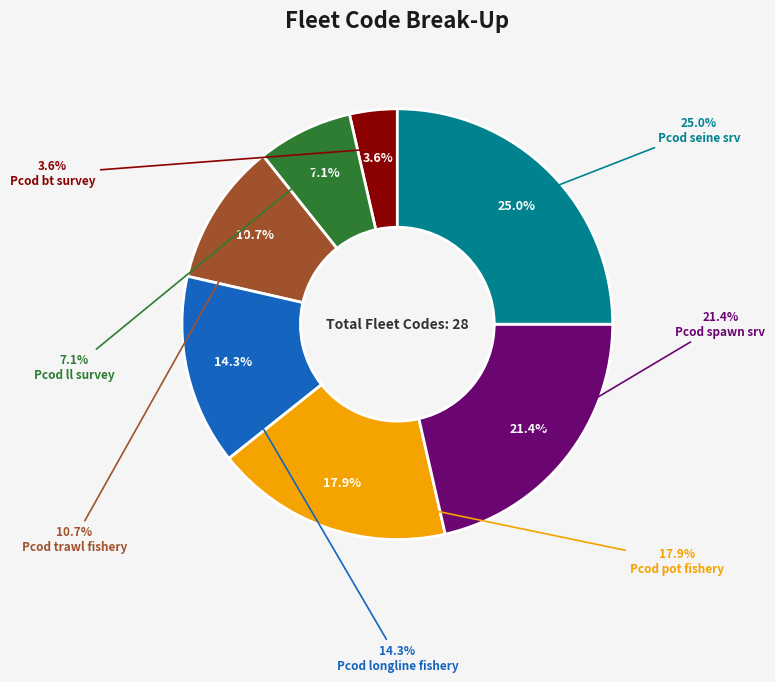

Does any single category account for the majority?

No